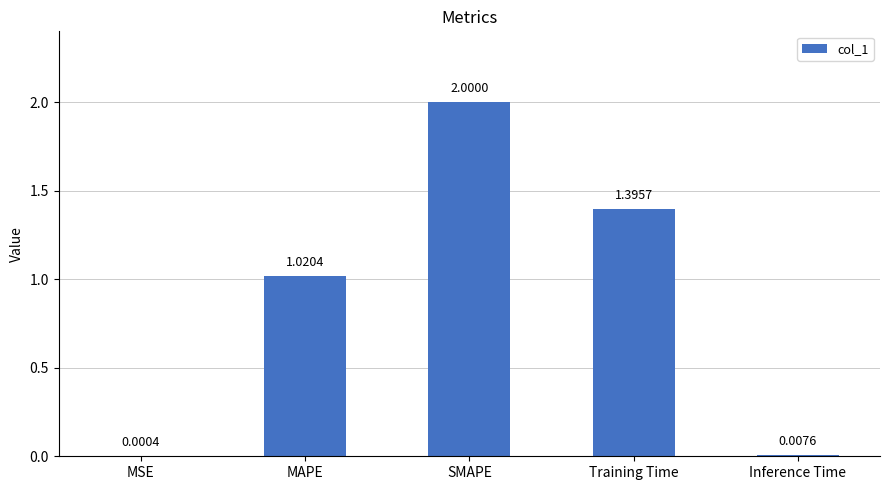

Where is the data nearest to the value 1?

MAPE